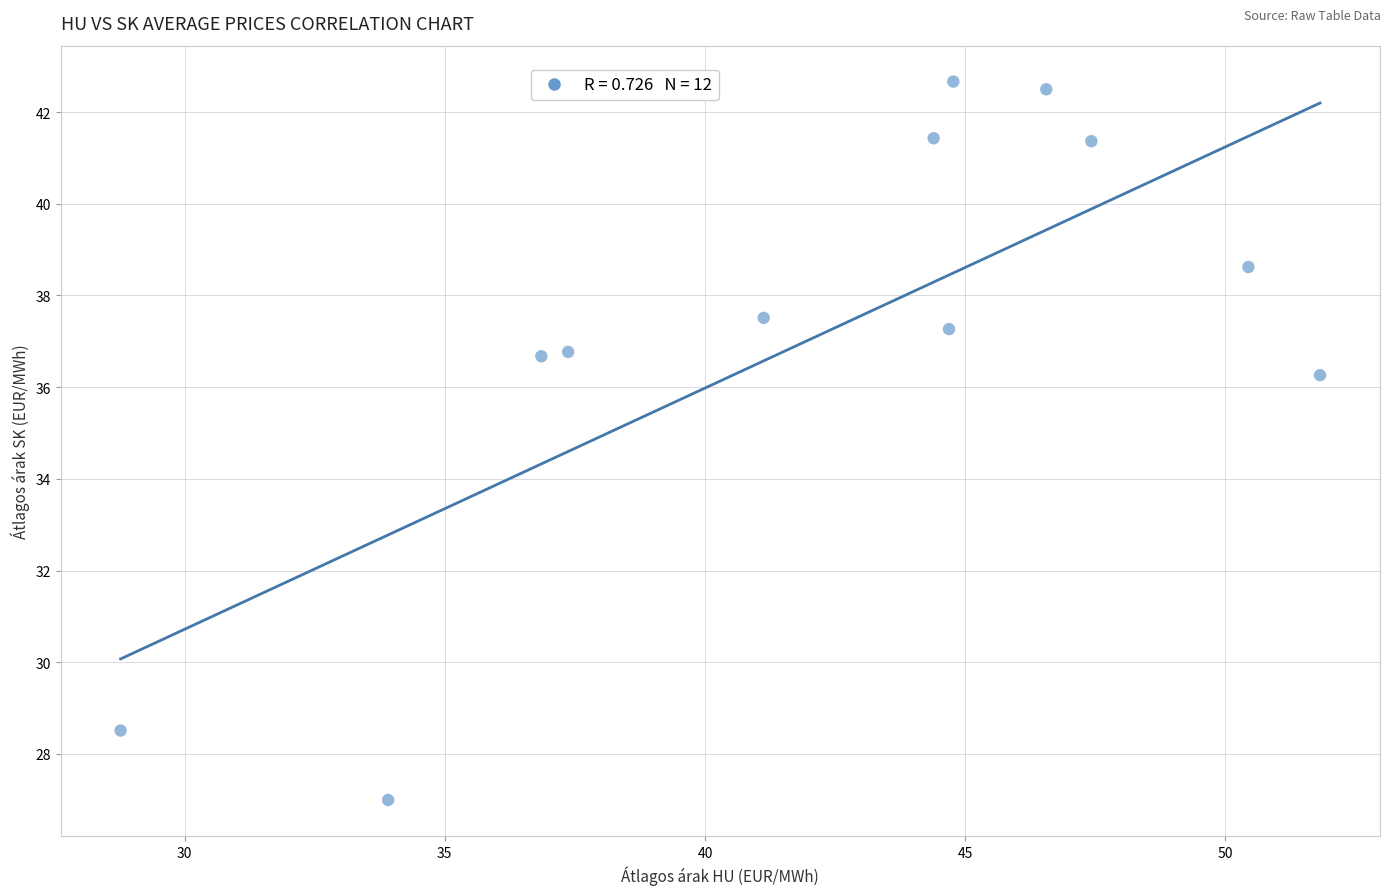

What is the average X value?

42.3